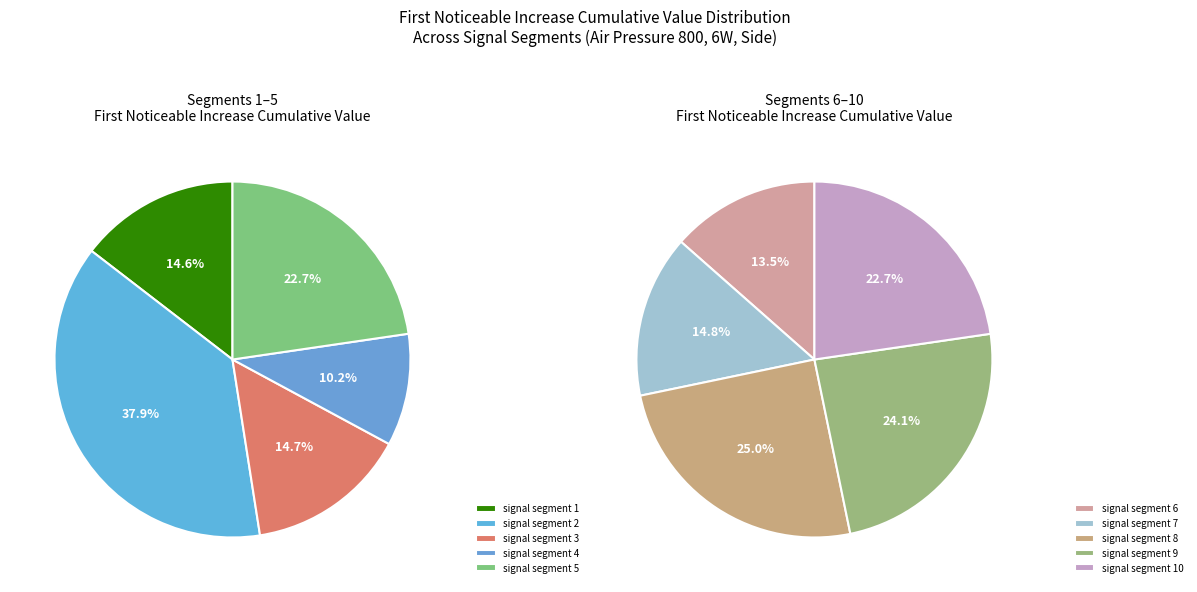

How many segments does this pie chart have?

10